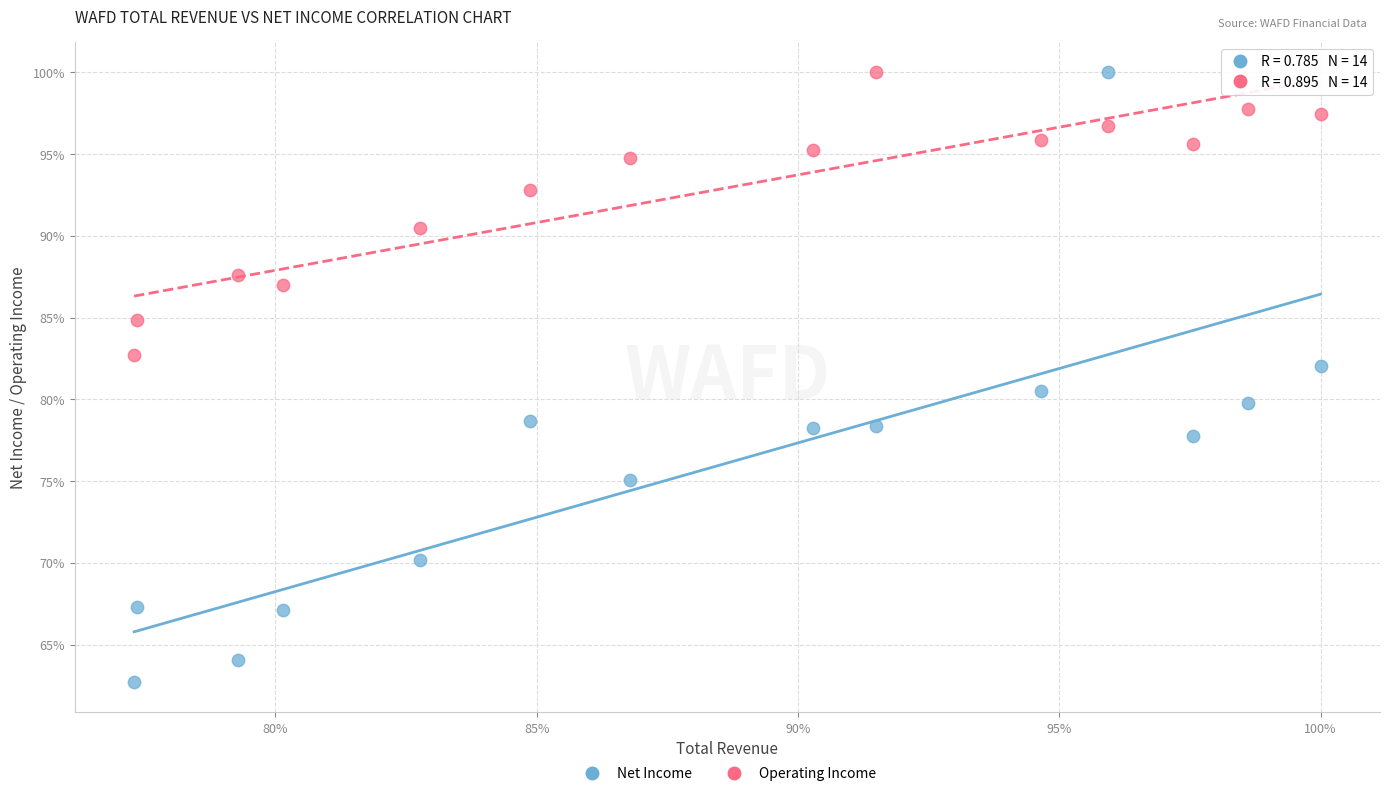

What are all the series names shown in the legend?

Net Income, Operating Income